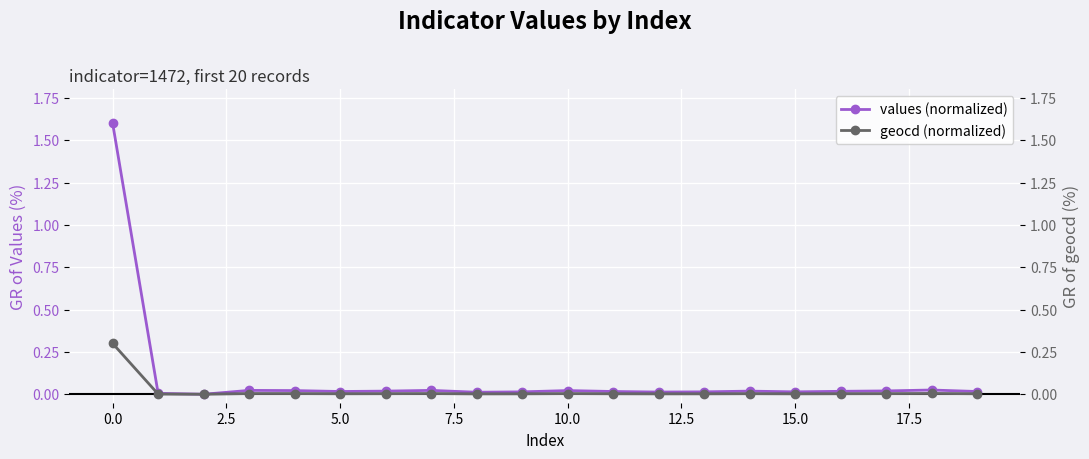

Reading right to left, list all the values displayed in this chart.

values (normalized): 0.0	0.0	0.0	0.0	0.0	0.0	0.0	0.0	0.0	0.0	0.0	0.0	0.0	0.0	0.0	0.0	0.0	0.0	0.0	1.6
geocd (normalized): 0.0	0.0	0.0	0.0	0.0	0.0	0.0	0.0	0.0	0.0	0.0	0.0	0.0	0.0	0.0	0.0	0.0	0.0	0.0	0.3